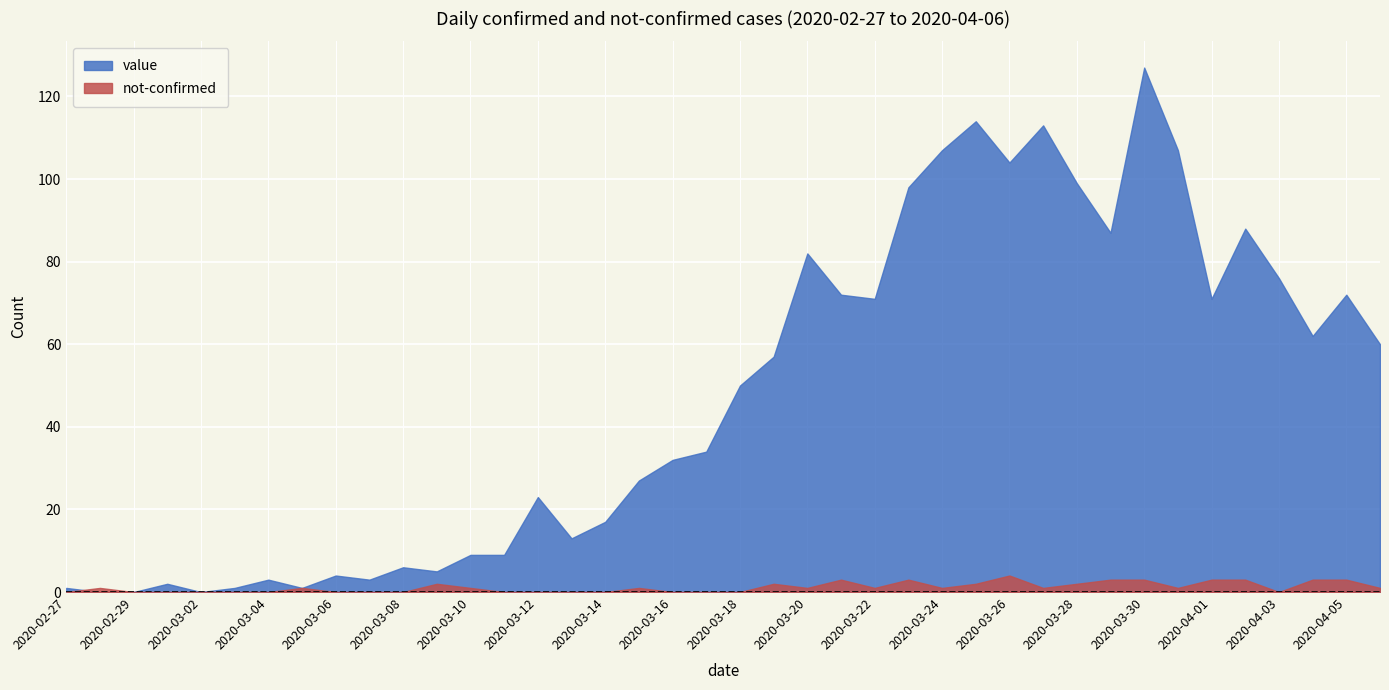

Which series has the largest total across all categories?

value